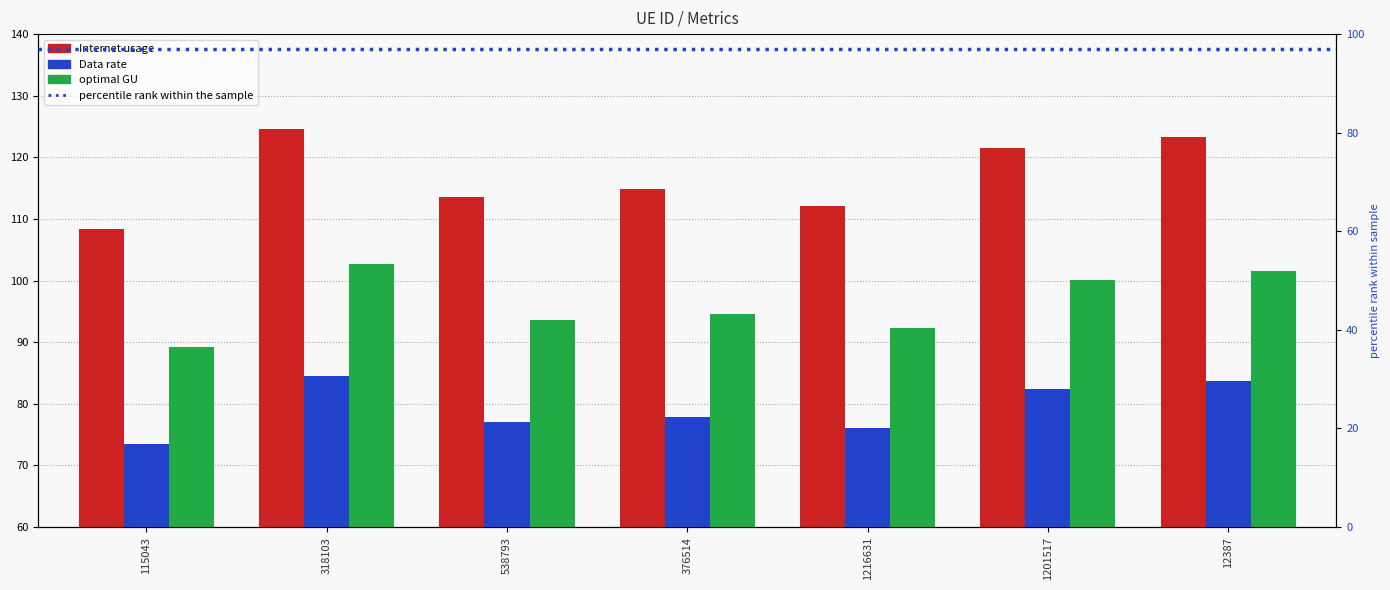

Rank the series by their average value, from highest to lowest.

Internet usage, optimal GU, Data rate